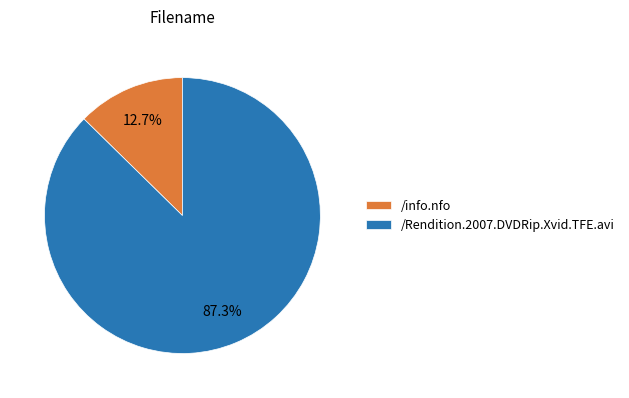

To the nearest percent, what is the combined percentage of /Rendition.2007.DVDRip.Xvid.TFE.avi and /info.nfo?

100%